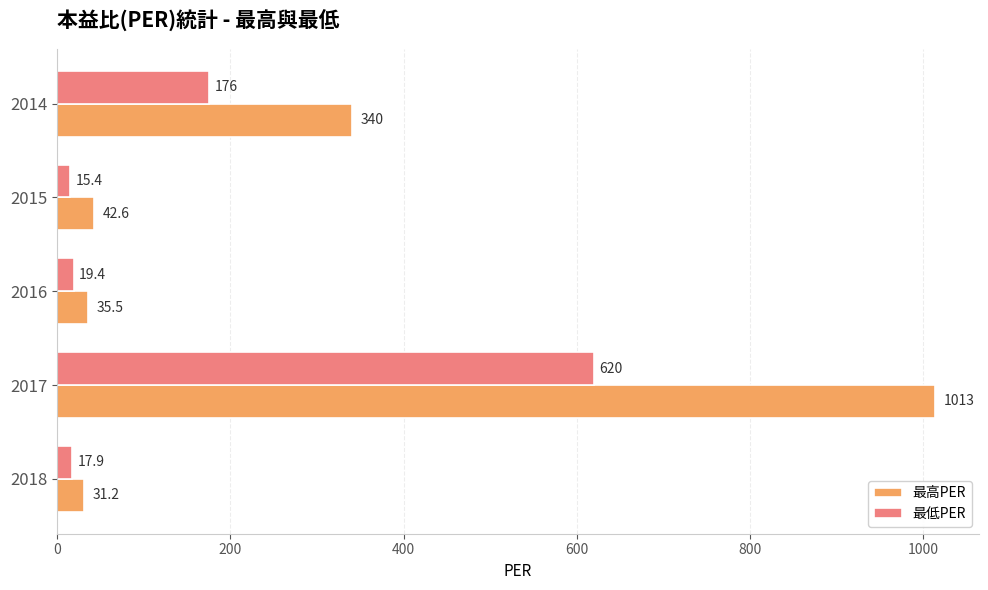

The 最高PER series shows 340.0 at 2014. True or false?

True